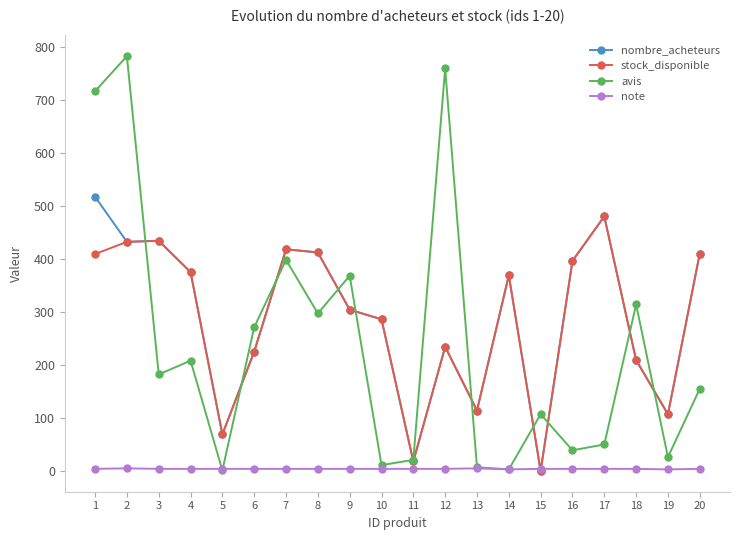

What is the maximum value for nombre_acheteurs?

517